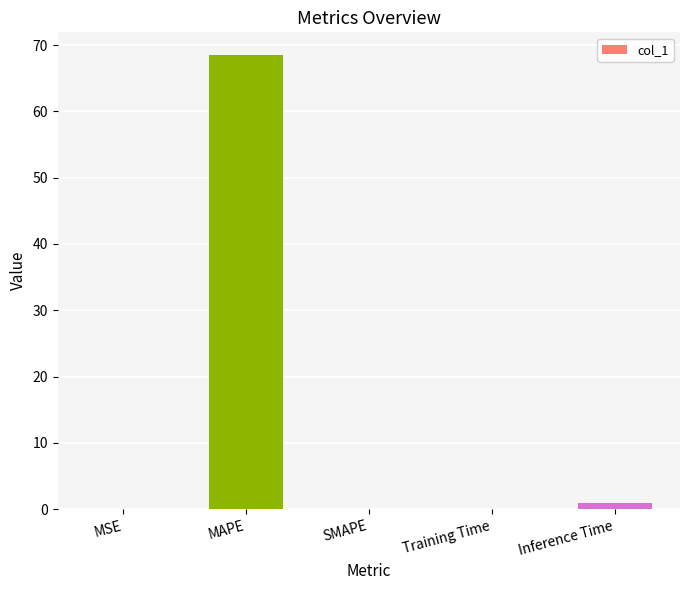

What is the maximum value shown in the chart?

68.5